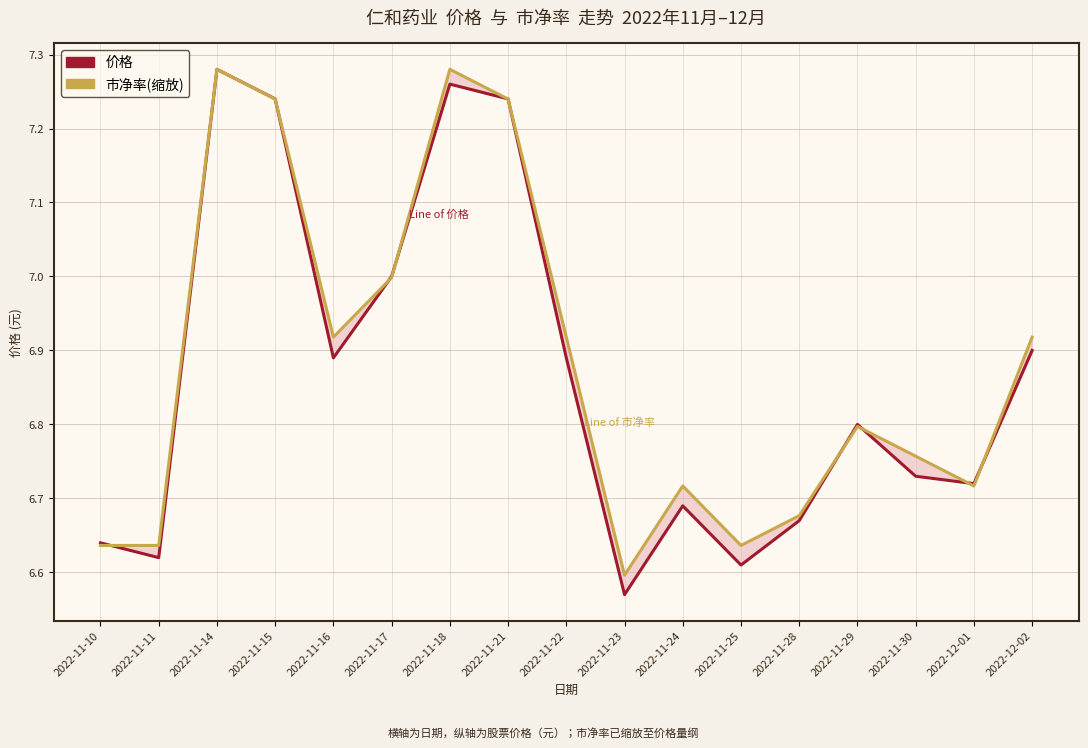

At how many categories does at least one series exceed 6?

17